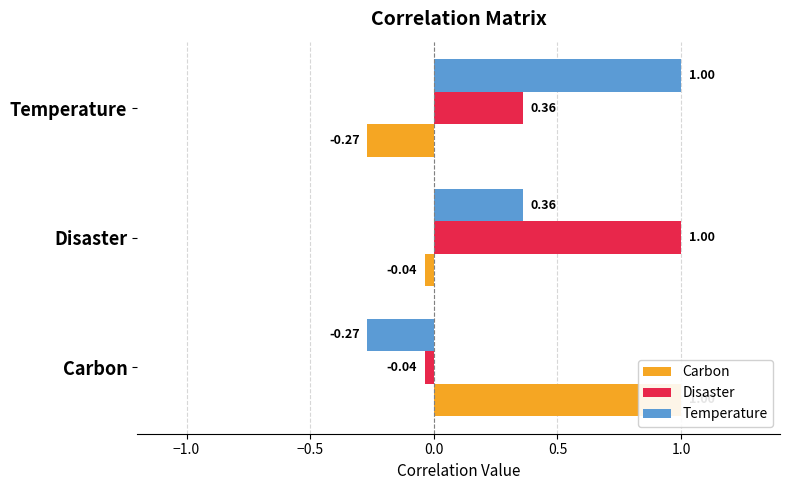

Rank the series by their maximum value, from highest to lowest.

Carbon, Disaster, Temperature